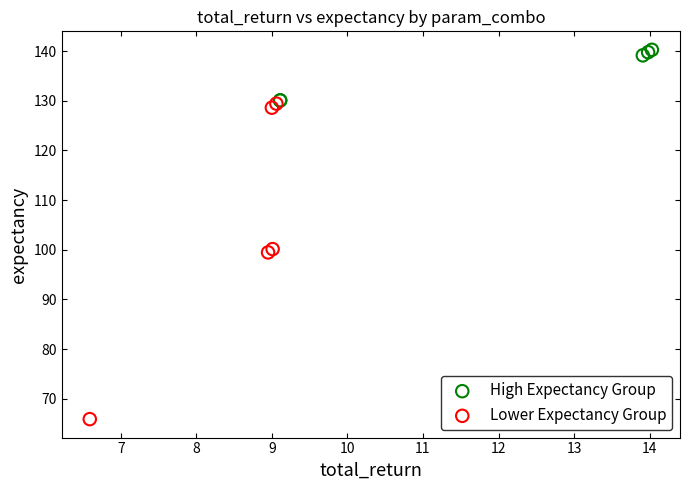

Which series reaches the minimum Y coordinate?

Lower Expectancy Group